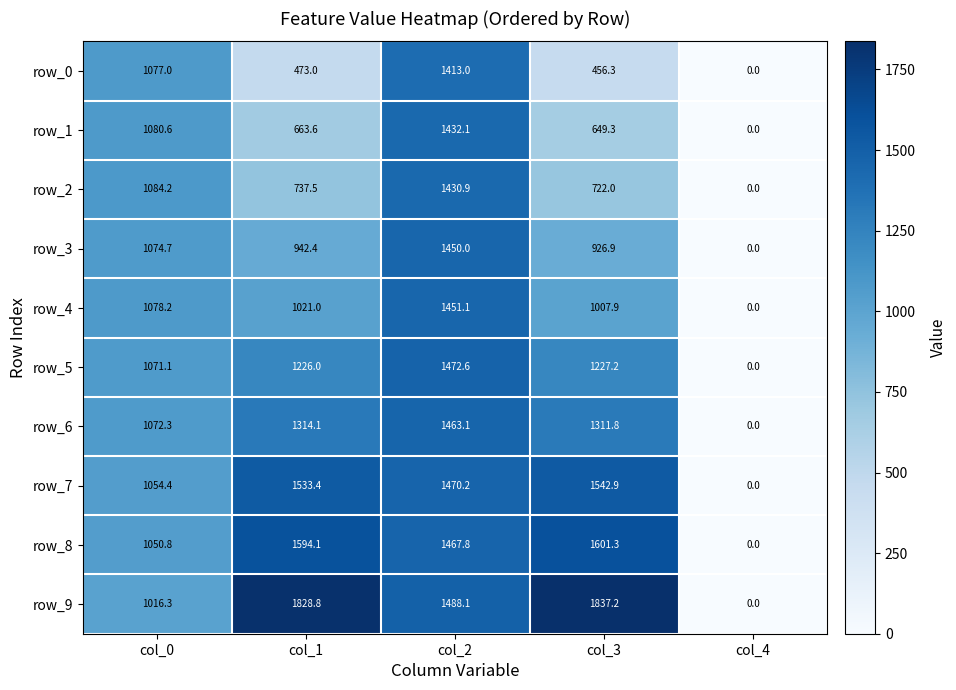

How many values in row_6 are above zero?

4